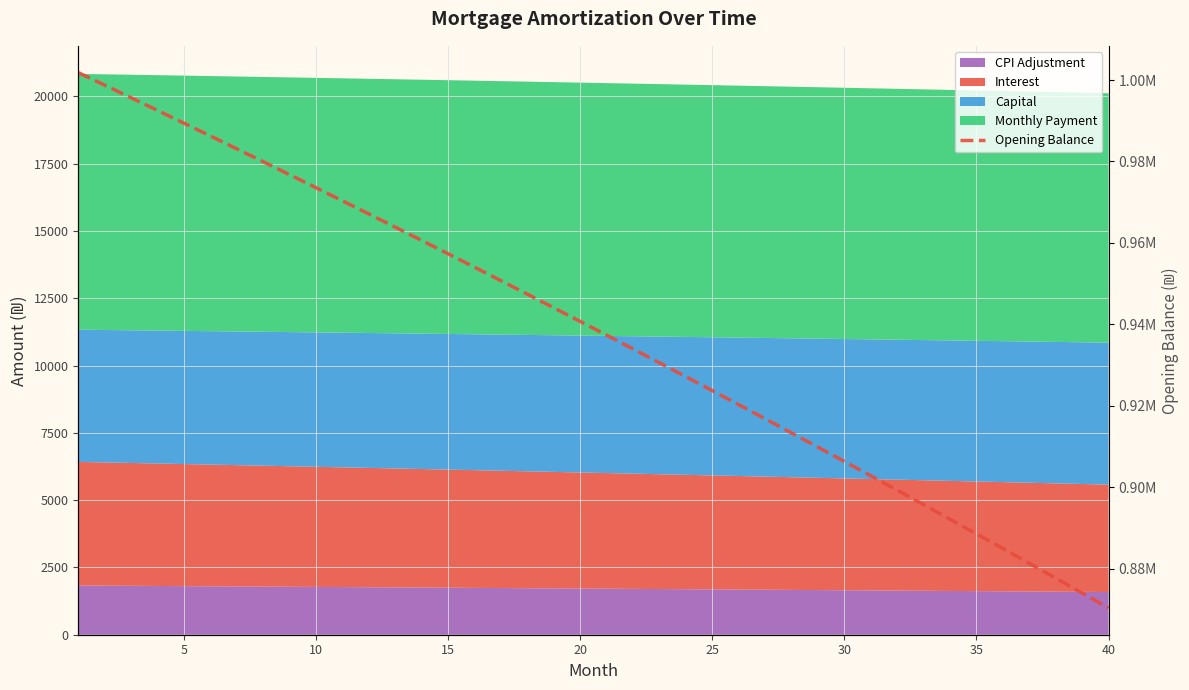

How many lines are shown in the chart?

1